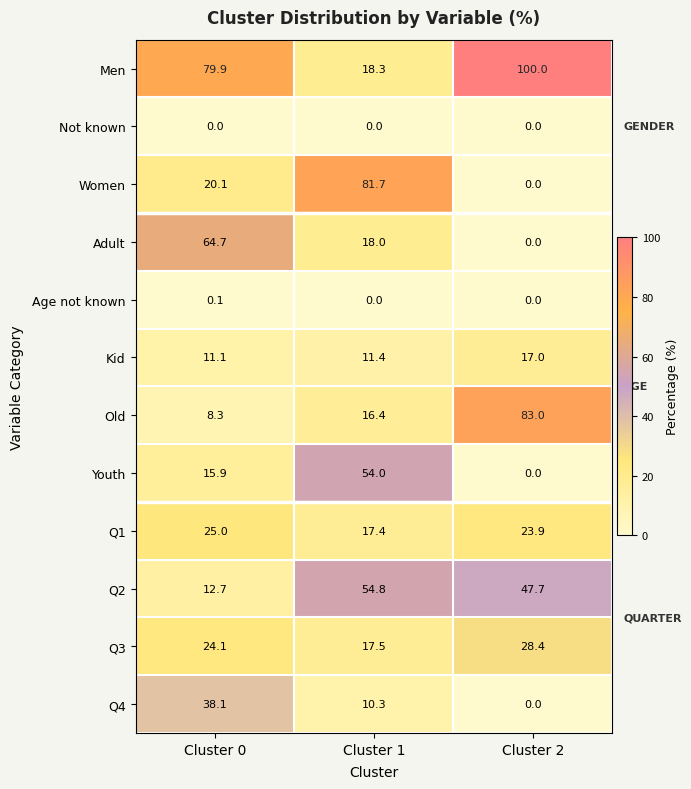

Rank the categories by Q1 value from highest to lowest.

Cluster 0, Cluster 2, Cluster 1